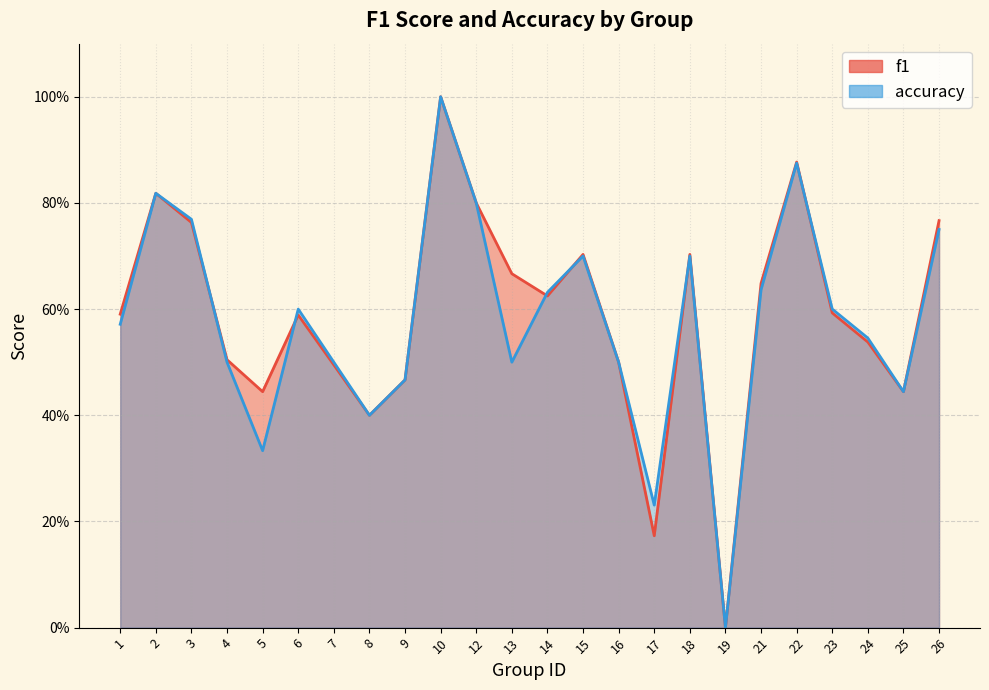

What are all the series names shown in the legend?

f1, accuracy